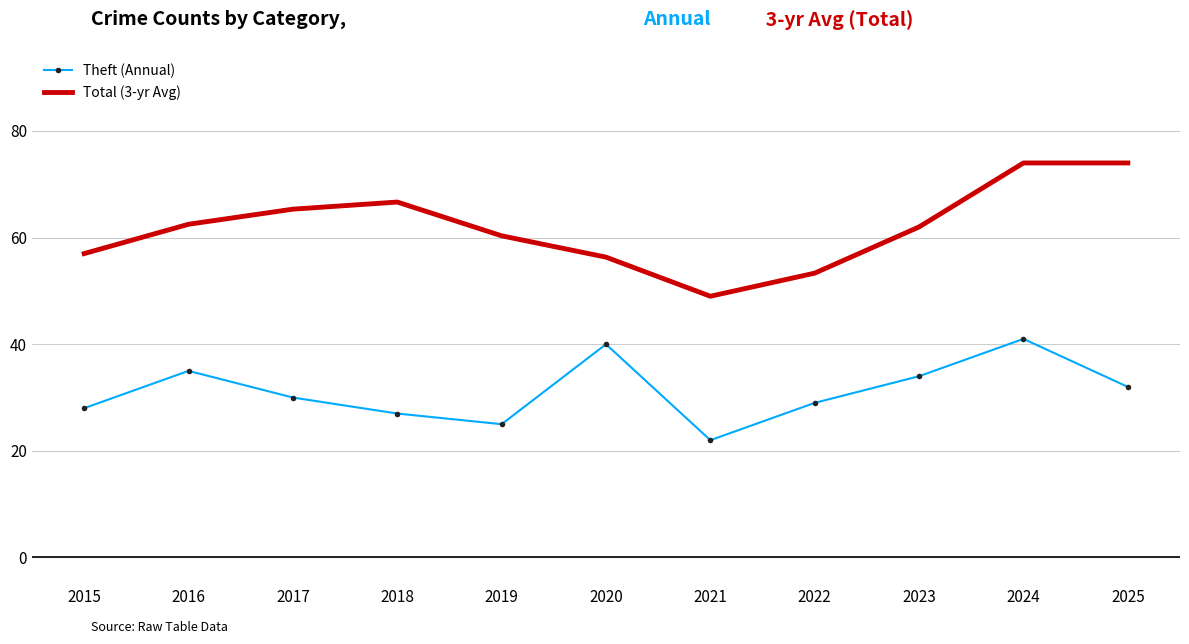

Which series has the largest total across all categories?

Total (3-yr Avg)